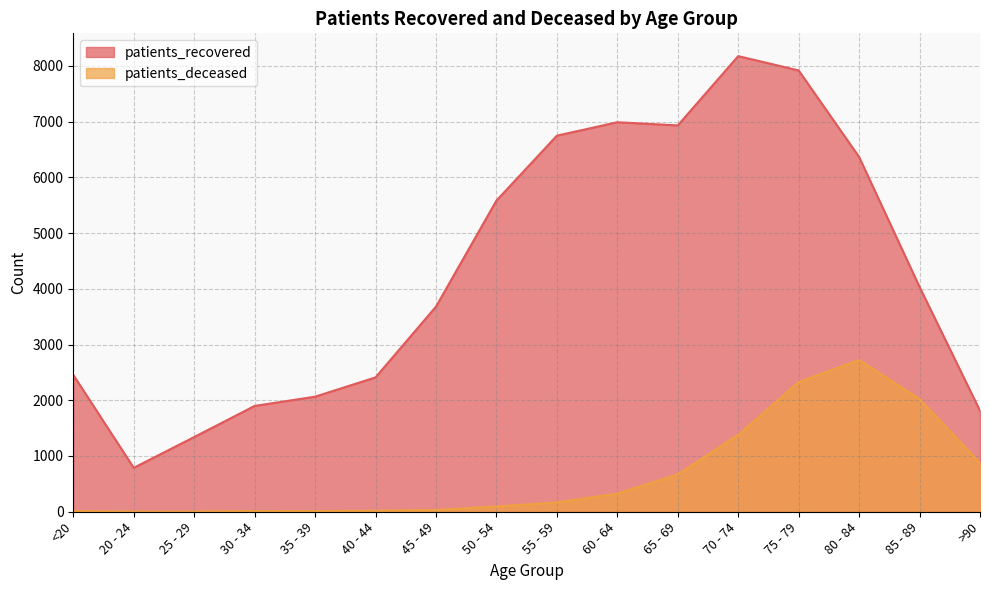

What is the difference between the highest and lowest values at 80 - 84?

3643